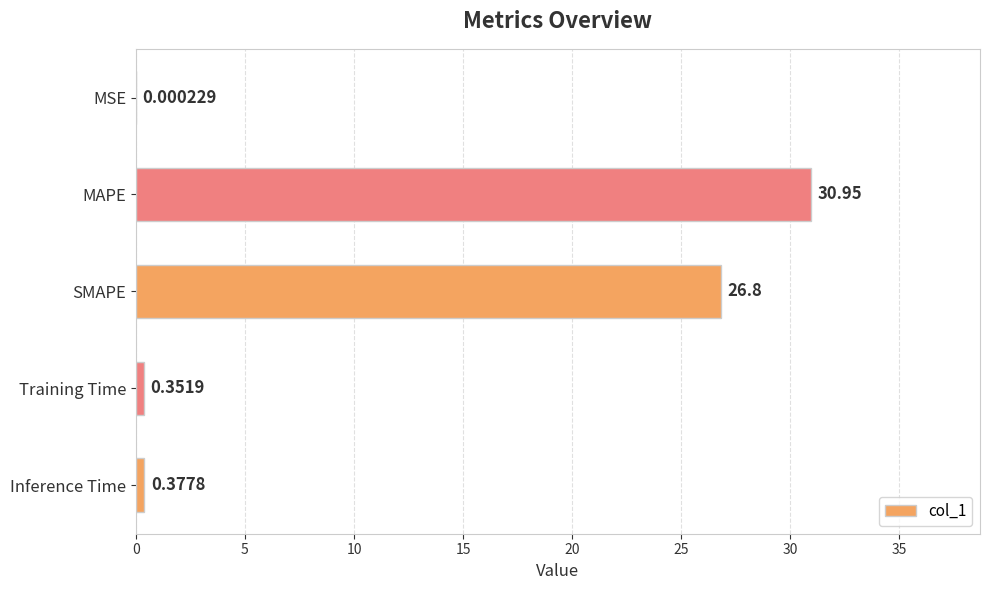

What is the sum of all values?

58.5